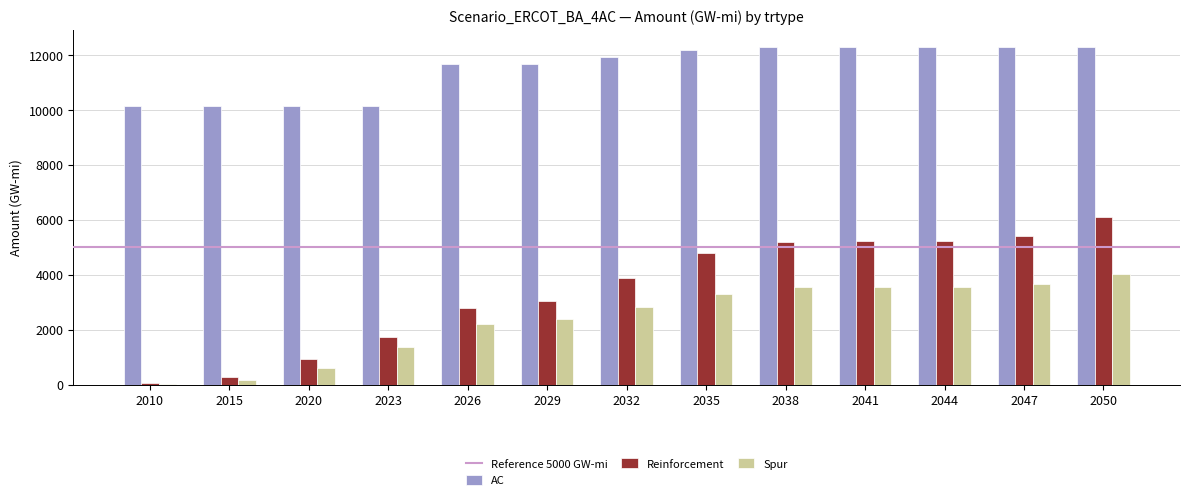

What is the spread (max minus min) of values at 2050?

8297.5